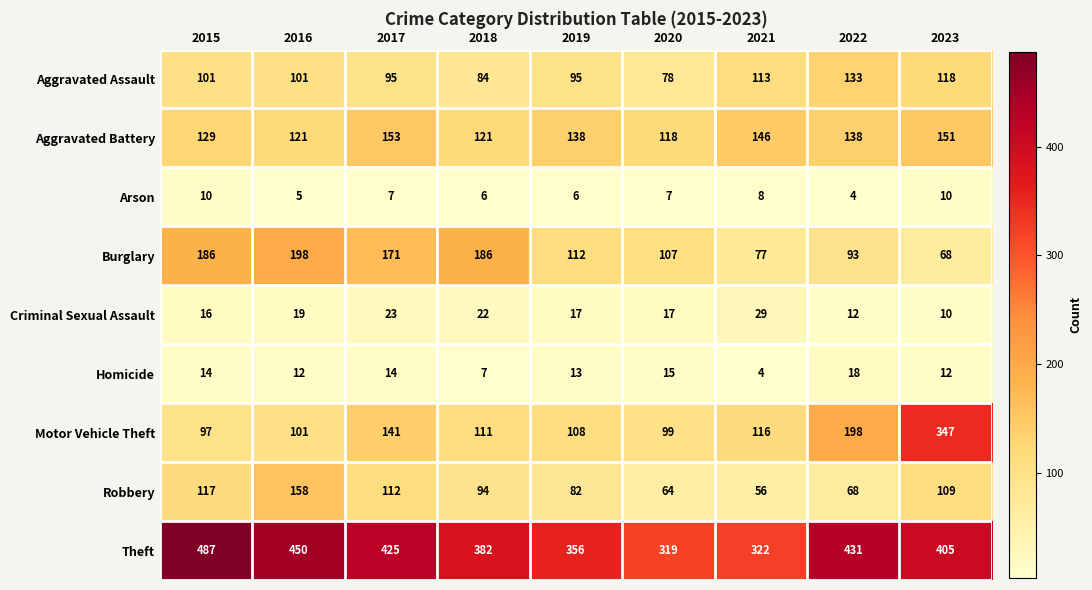

At which category is the sum across all series the highest?

2023